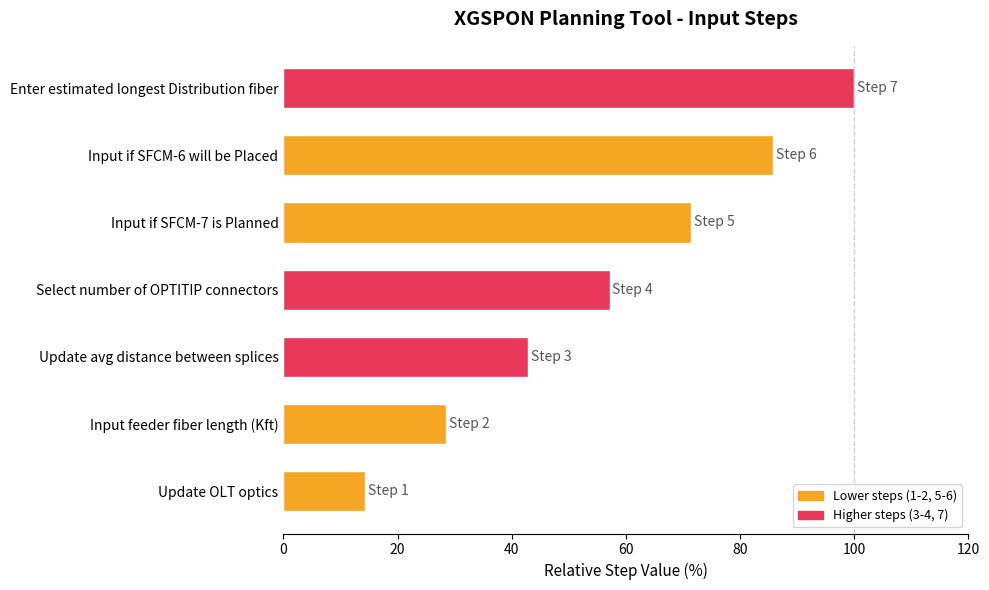

What is the sum of all values?

400.0